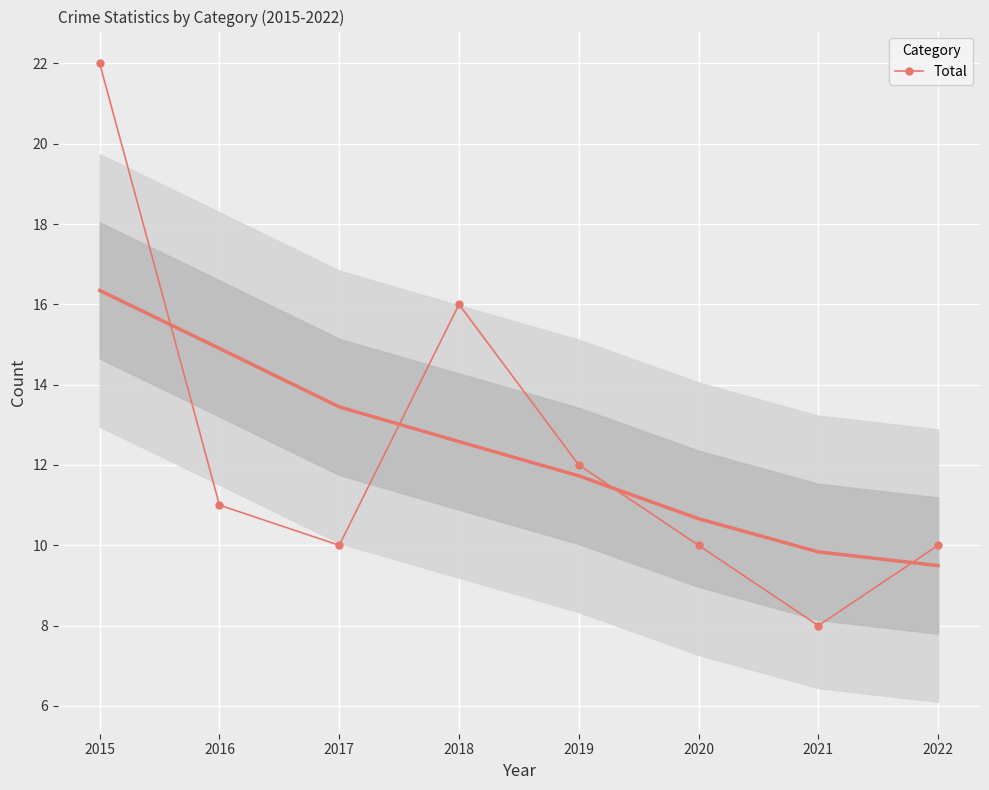

Reading left to right, what are all the values shown in this chart?

2015=22	2016=11	2017=10	2018=16	2019=12	2020=10	2021=8	2022=10